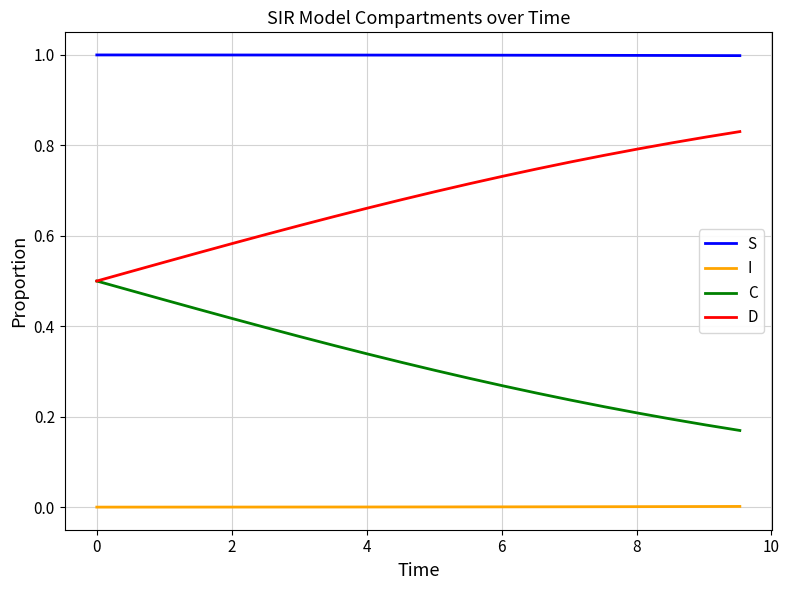

What are all the series names shown in the legend?

S, I, C, D